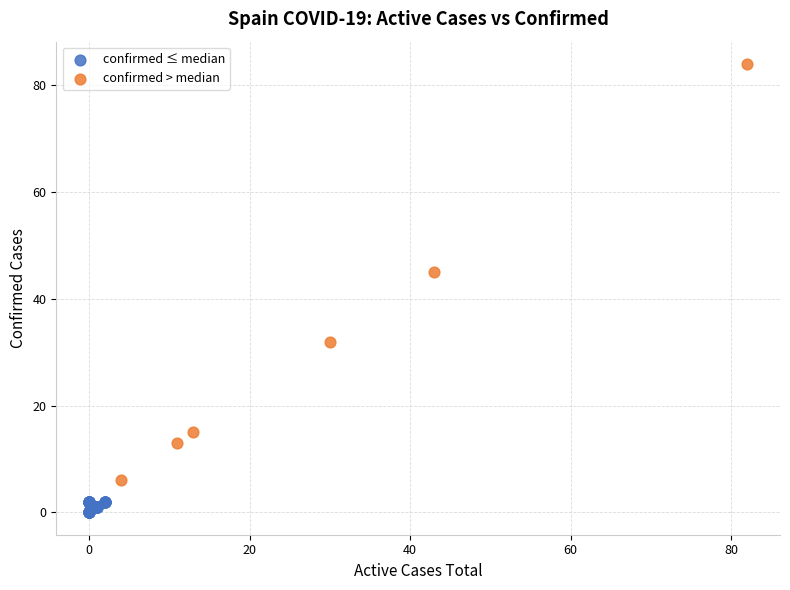

Which series contains the highest Y value?

confirmed > median